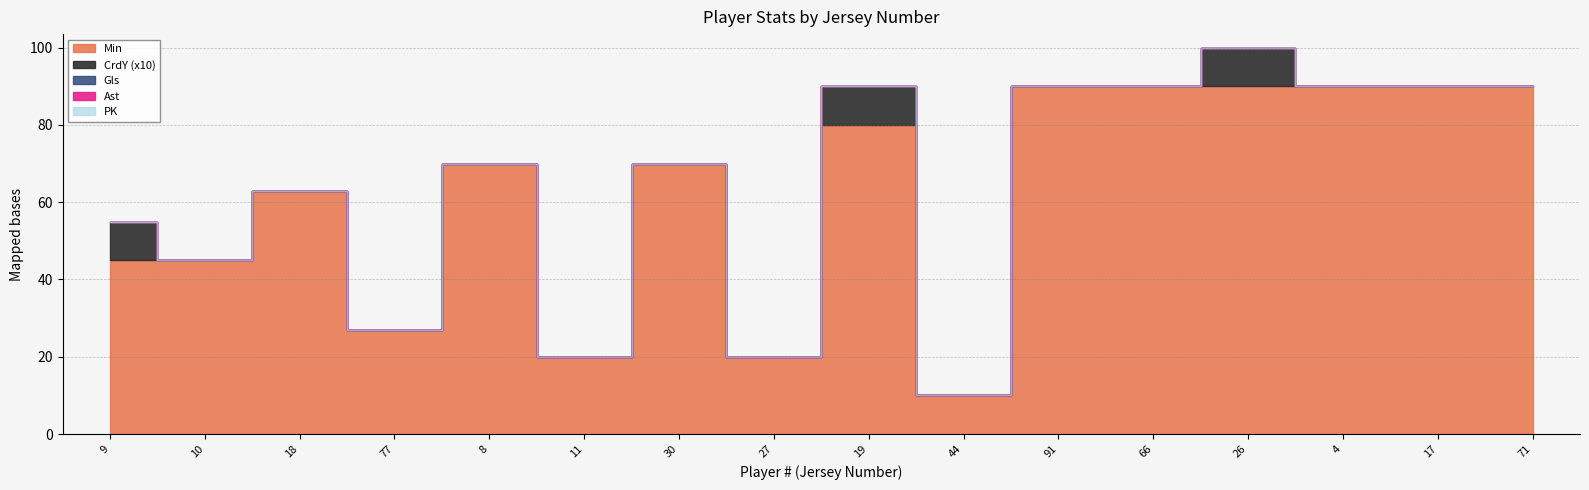

Which series changed the most between 66 and 4?

Min